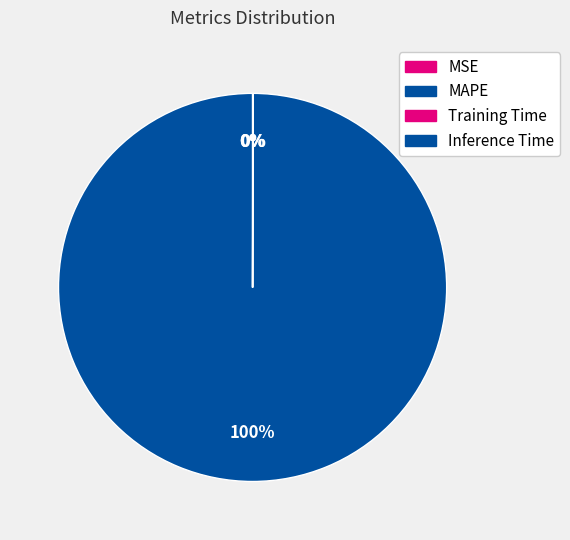

Is there any slice that represents more than half of the pie?

Yes